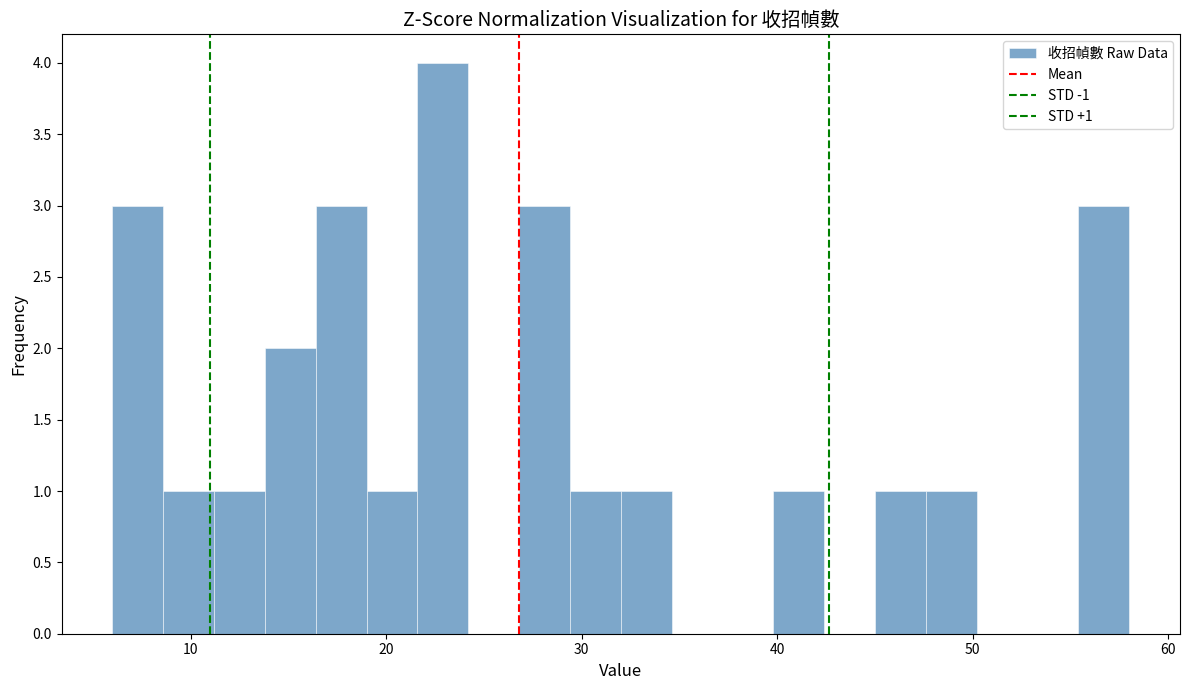

Read against the x-axis, roughly where is the centre of the tallest bar?

23